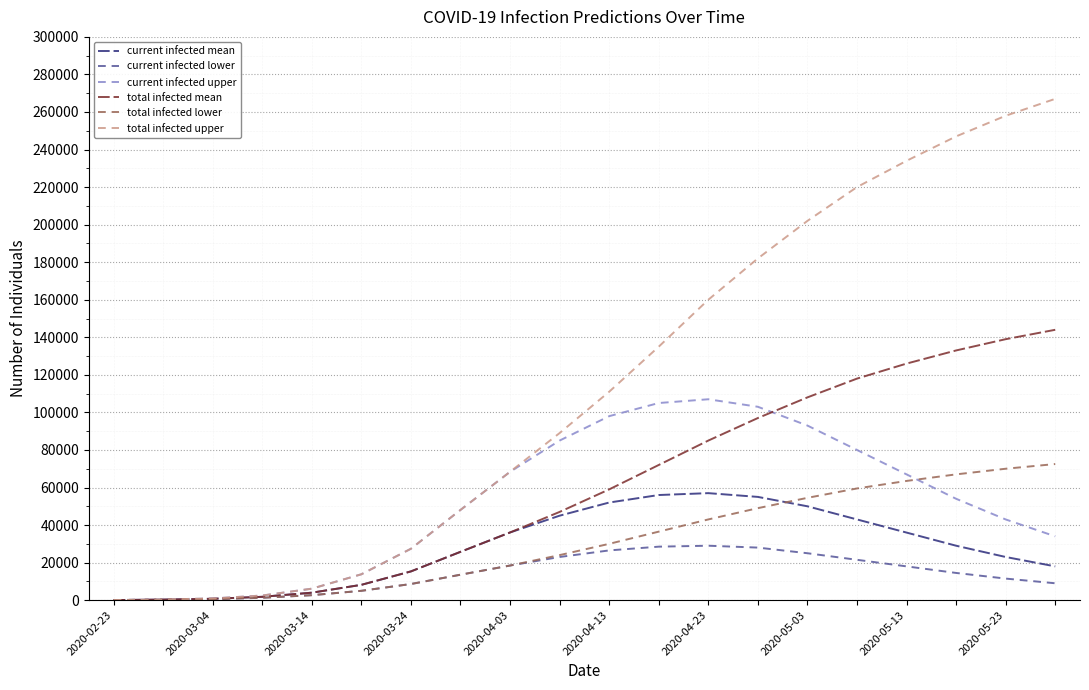

What is the highest value of the total infected lower series?

72500